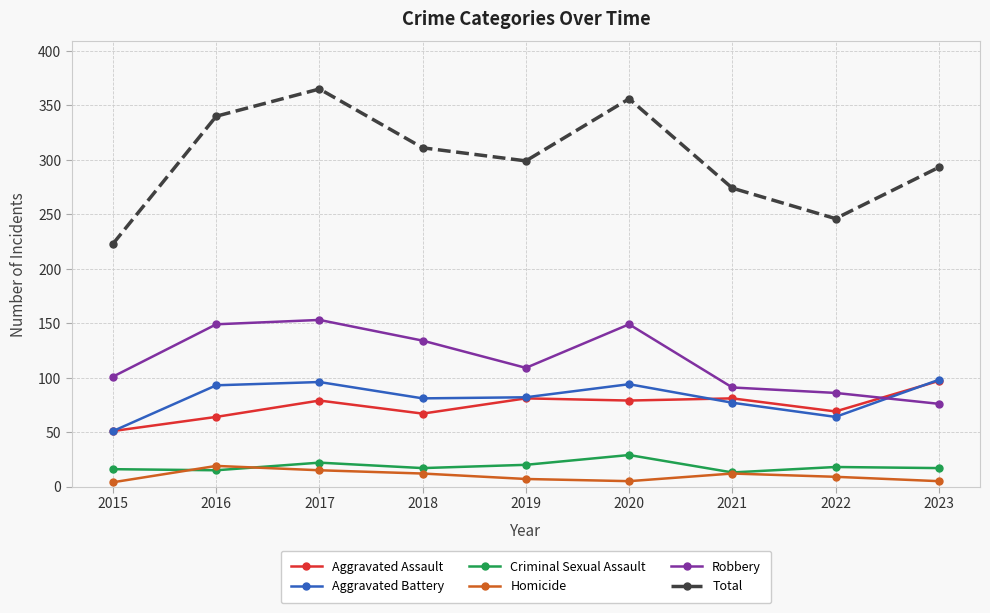

True or false: Aggravated Assault has a value of 51 at 2015.

True